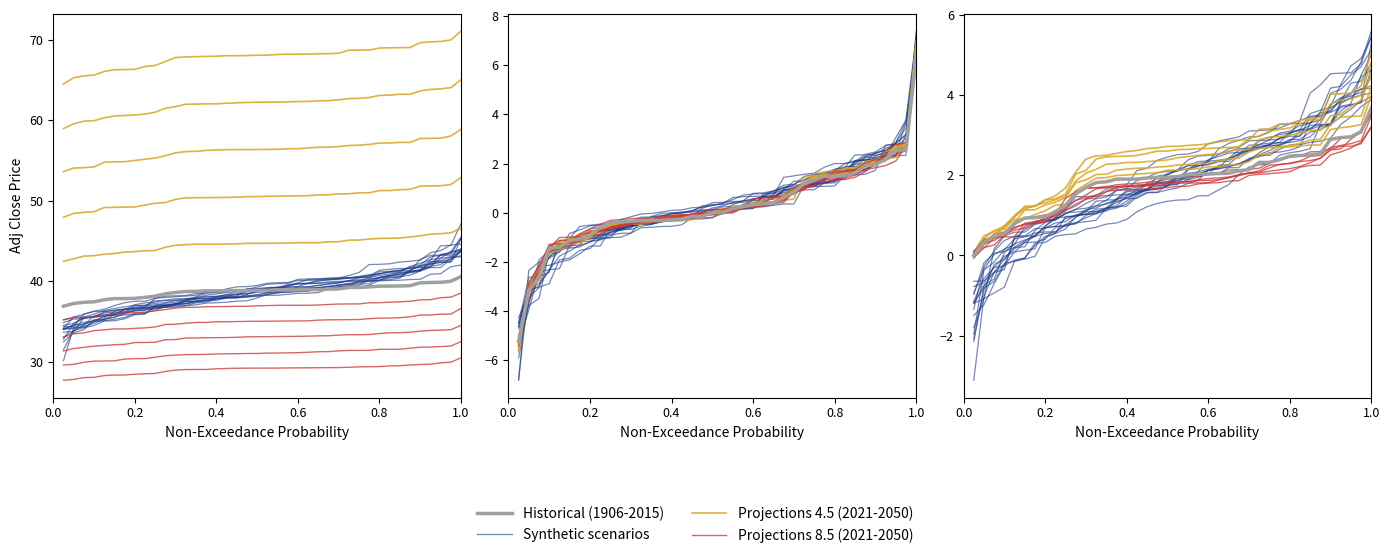

Is the value of Historical (1906-2015) at 28 greater than the value of Projections 8.5 (2021-2050) at 27?

Yes